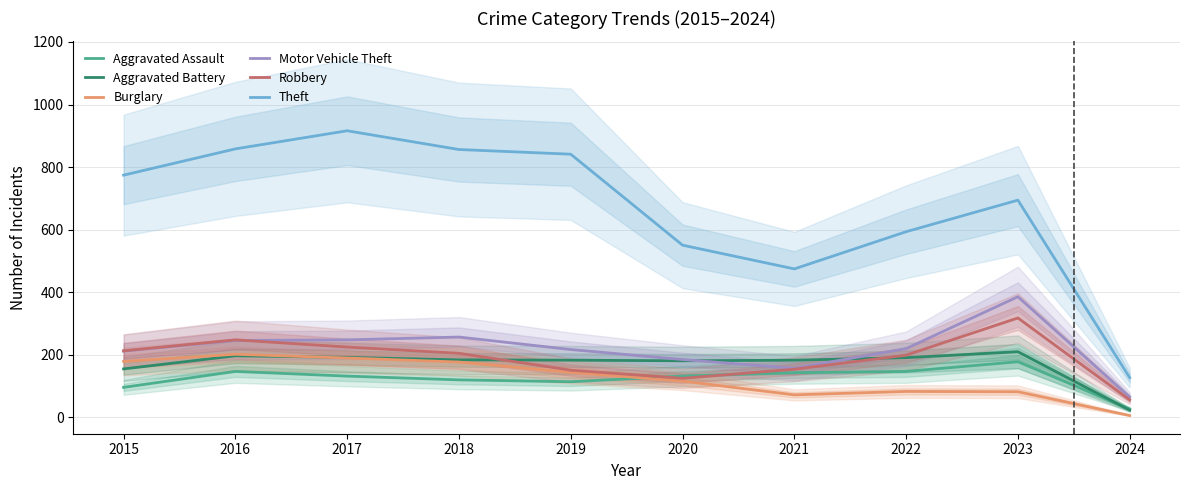

List the series in order of their peak value, lowest first.

Aggravated Assault, Burglary, Aggravated Battery, Robbery, Motor Vehicle Theft, Theft